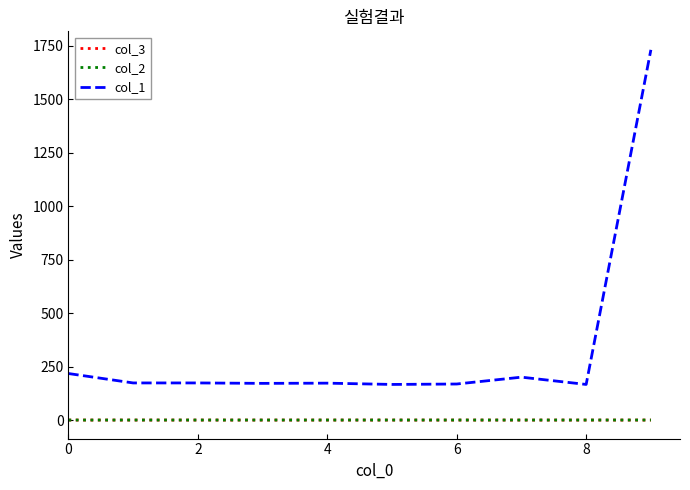

Which series has the largest total across all categories?

col_1